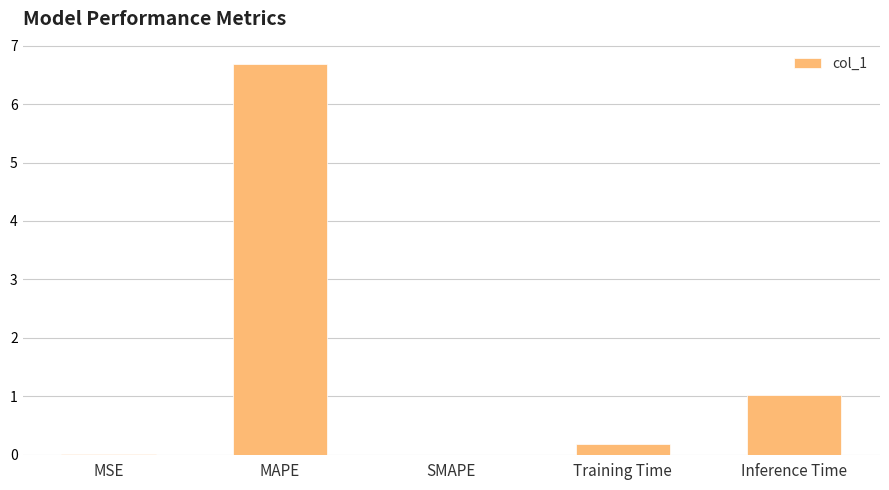

The value at Inference Time is 0.7. True or false?

False